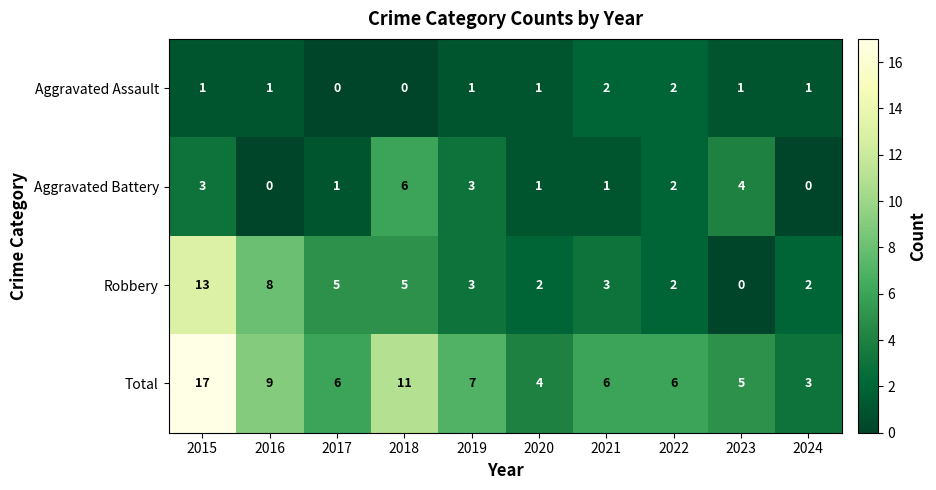

What is the difference between the maximum and minimum values in the Robbery series?

13